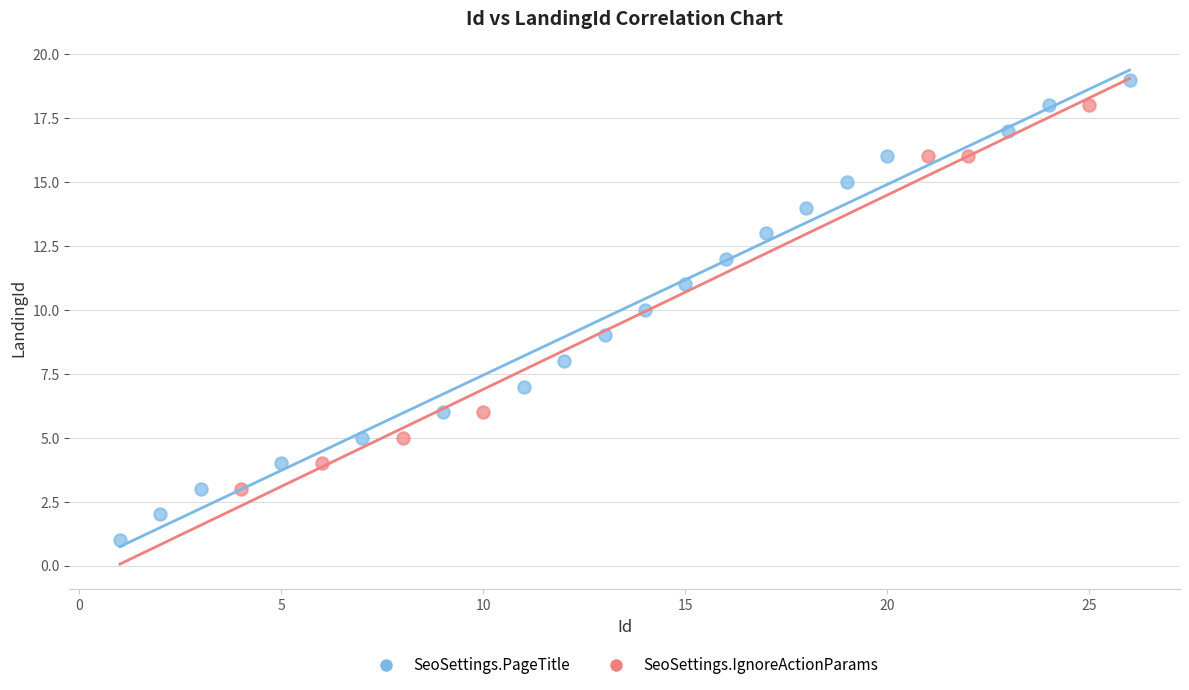

Which series reaches the minimum Y coordinate?

SeoSettings.PageTitle